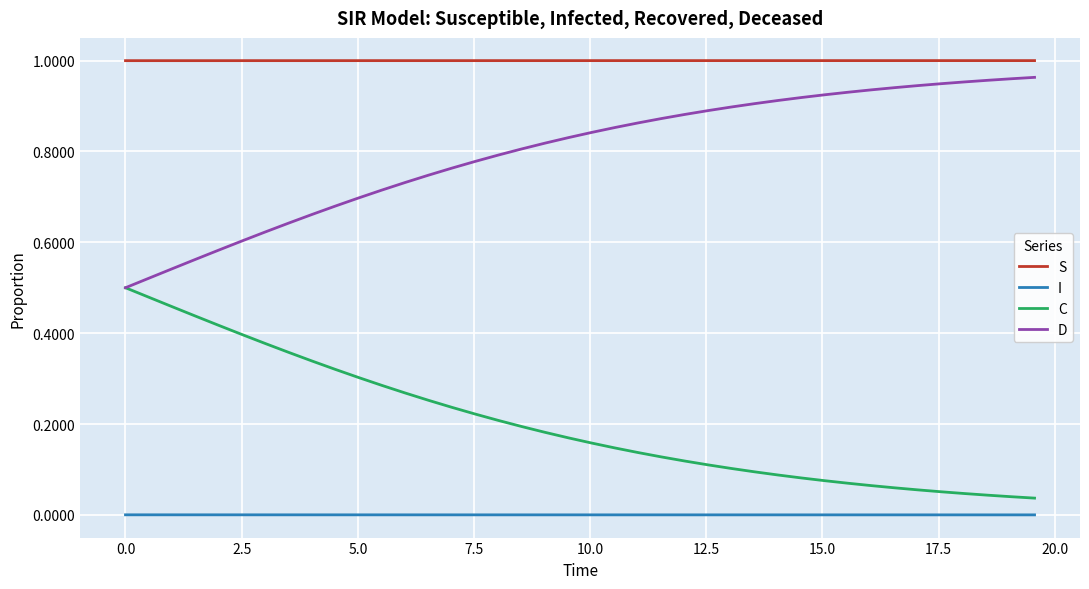

True or false: D and I cross at least once.

False